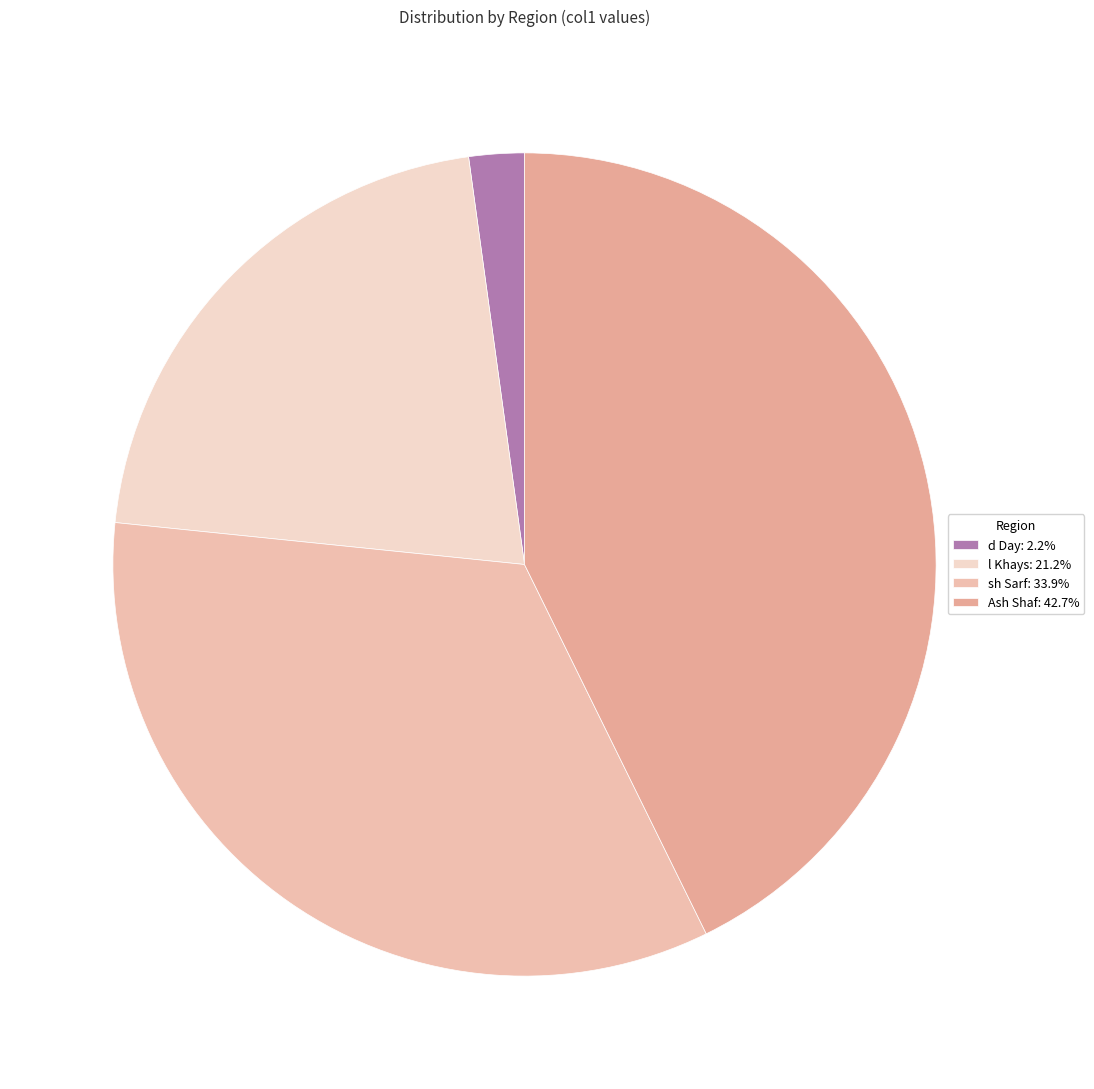

Is sh Sarf the majority of the pie?

No